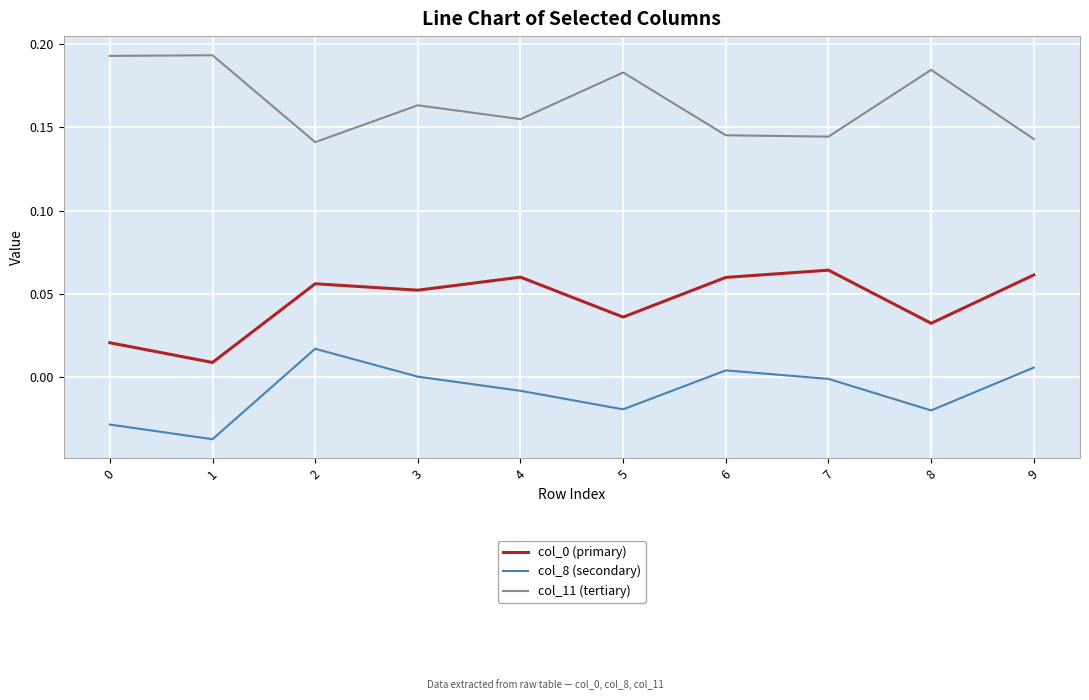

What is the sum of the col_11 (tertiary) values at 6 and 7?

0.3